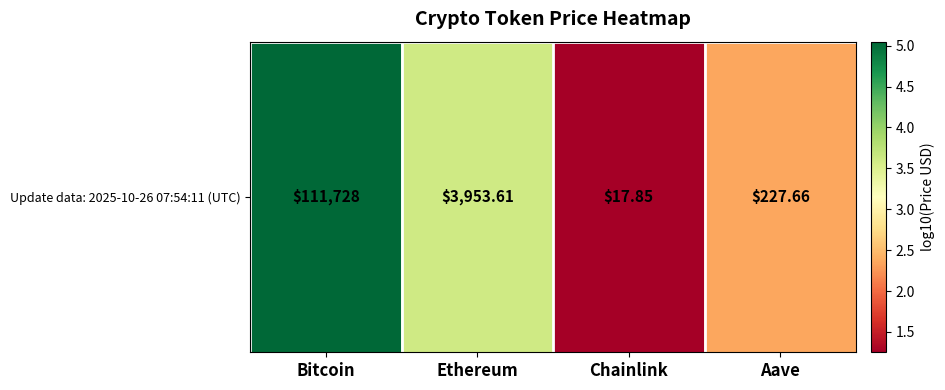

The value at Bitcoin is 3.3. True or false?

False